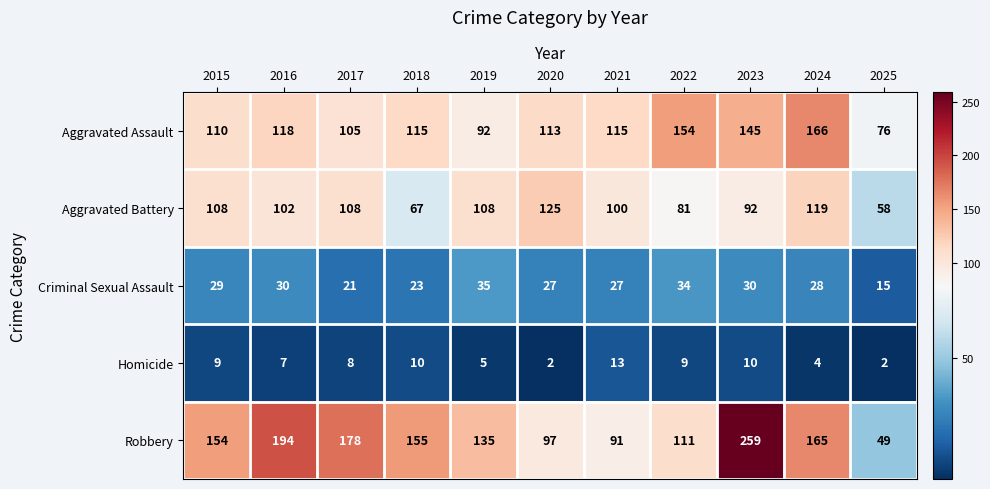

Read the Aggravated Battery value at 2018.

67